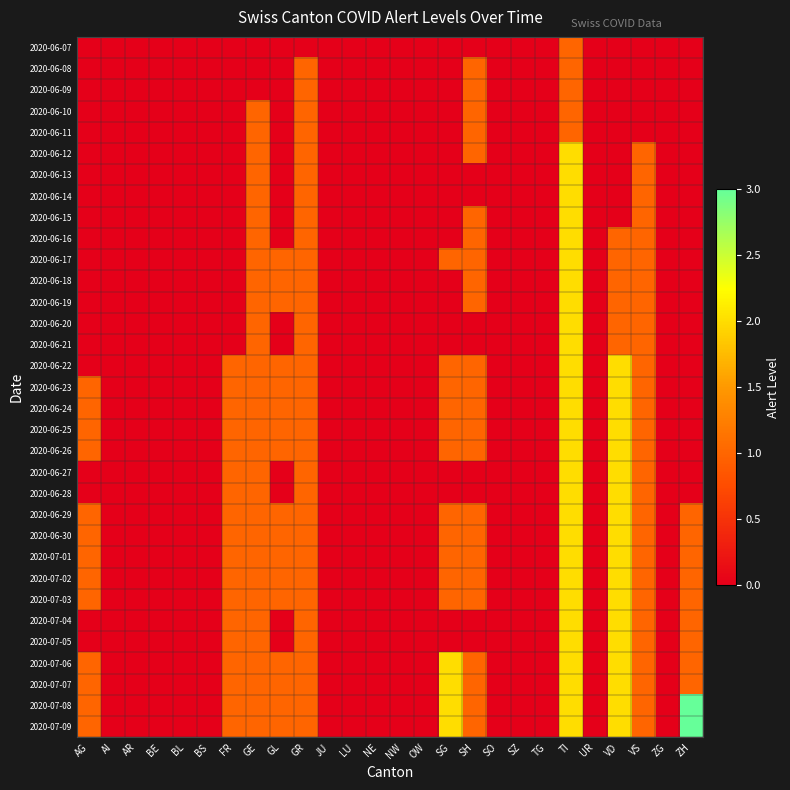

Which has a higher value, NE or AR?

NE